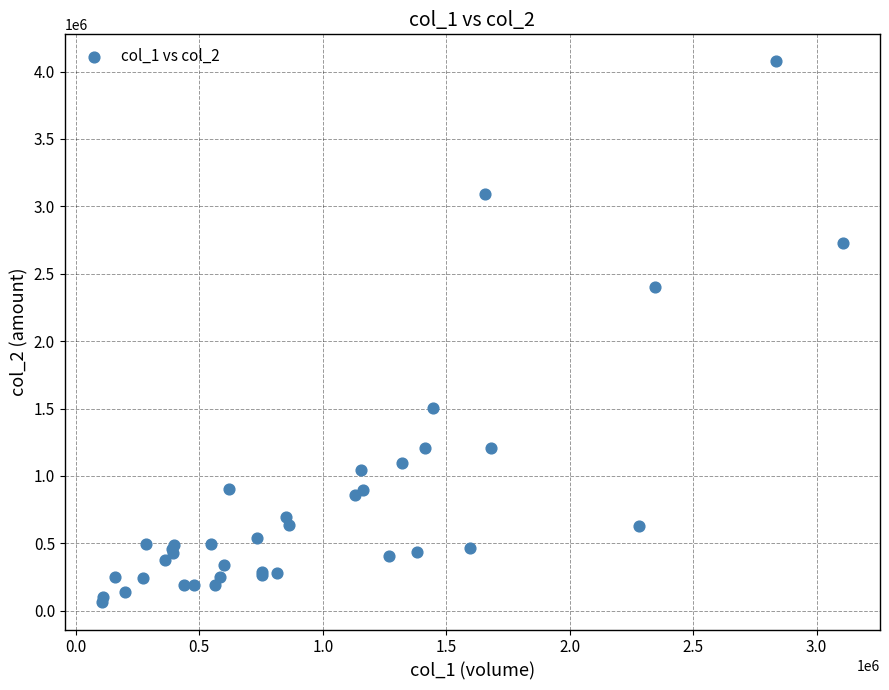

What Y value in the scatter plot is closest to 2068290?

2402090